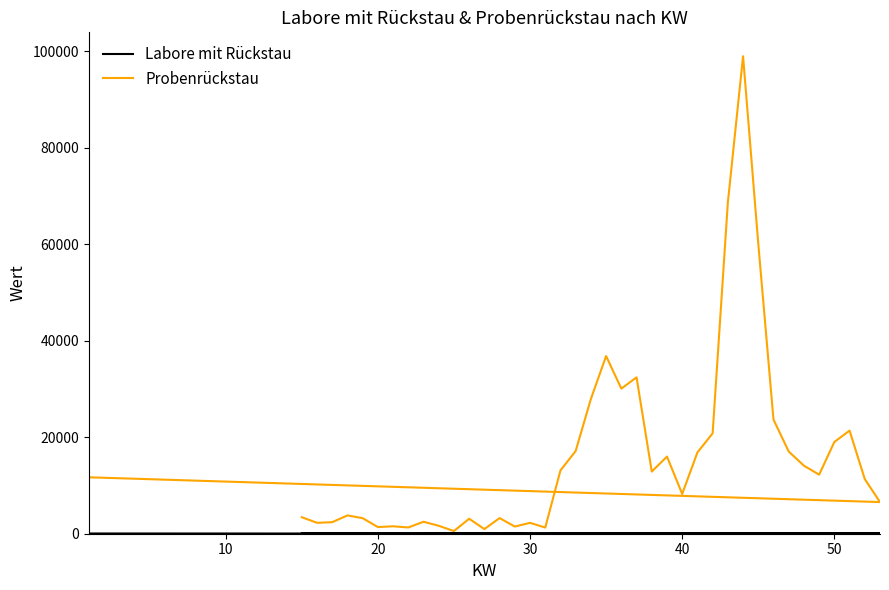

In Probenrückstau, how many points are lower than both neighbors (excluding endpoints)?

12